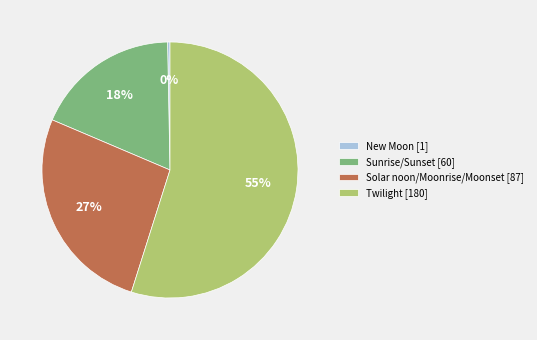

Which slice represents more than half of the pie?

Twilight [180]